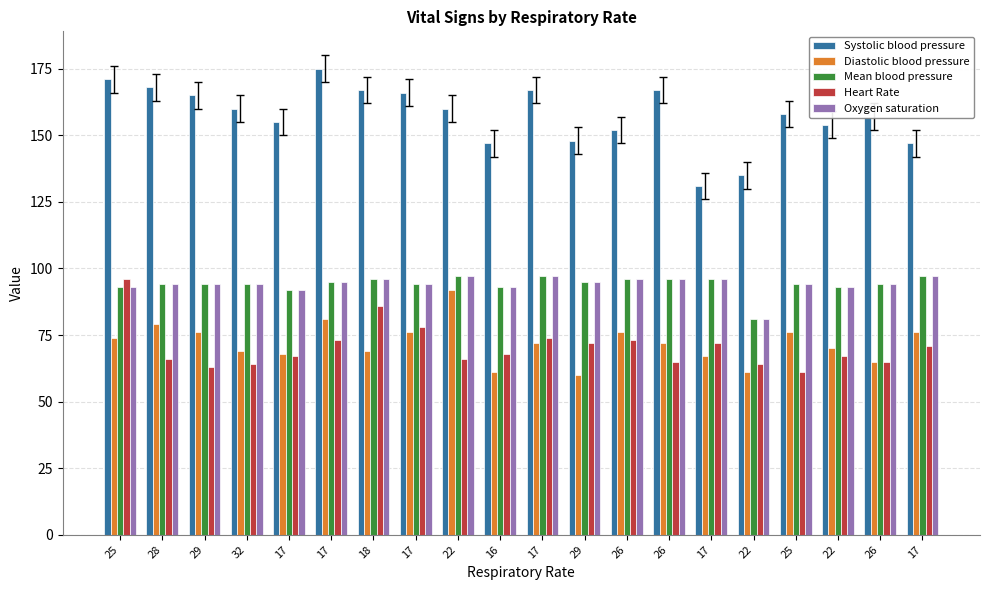

How many series are shown in this chart?

5